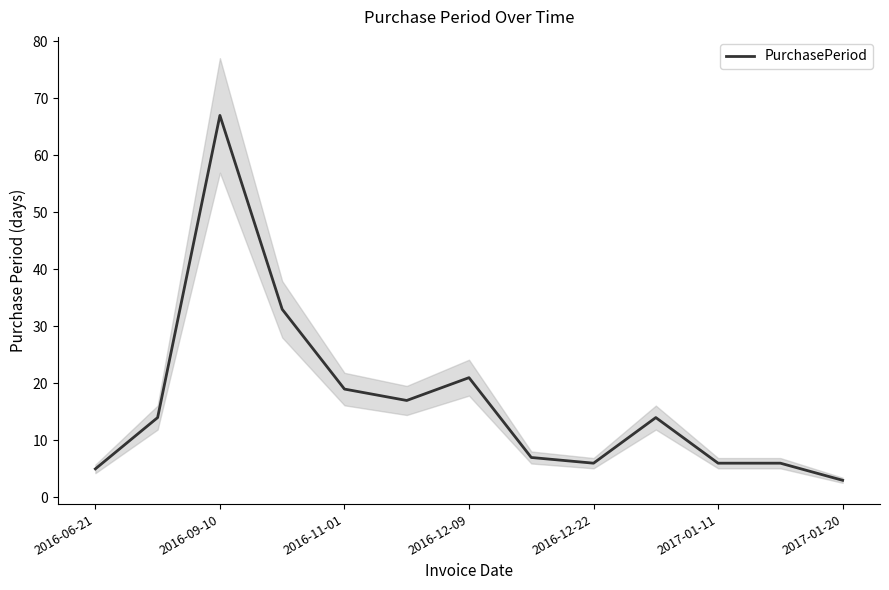

What is the minimum value shown in the chart?

3